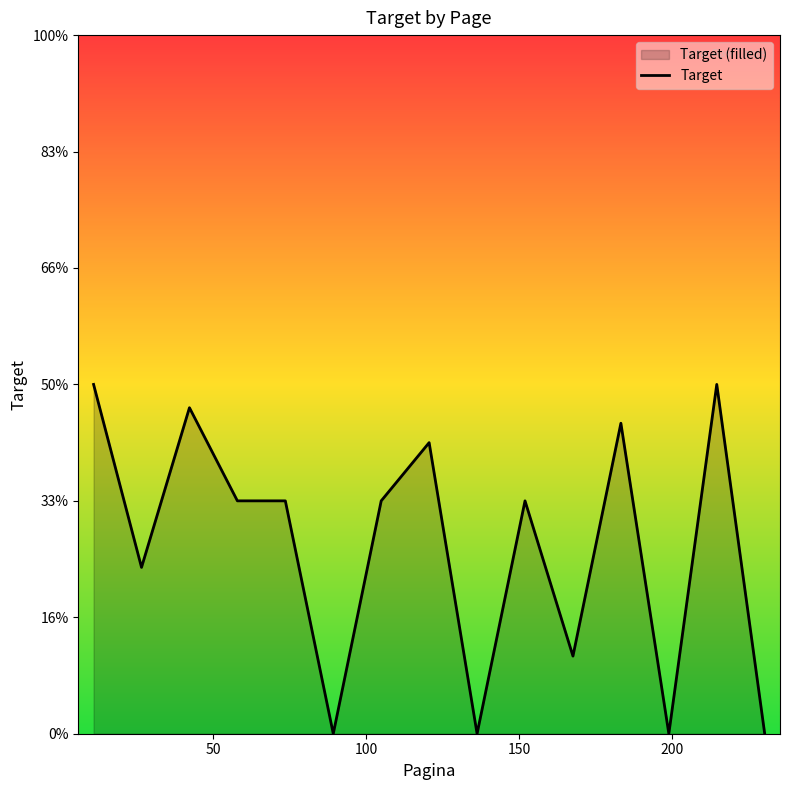

Is it true that the value at 150 is 0.5?

False